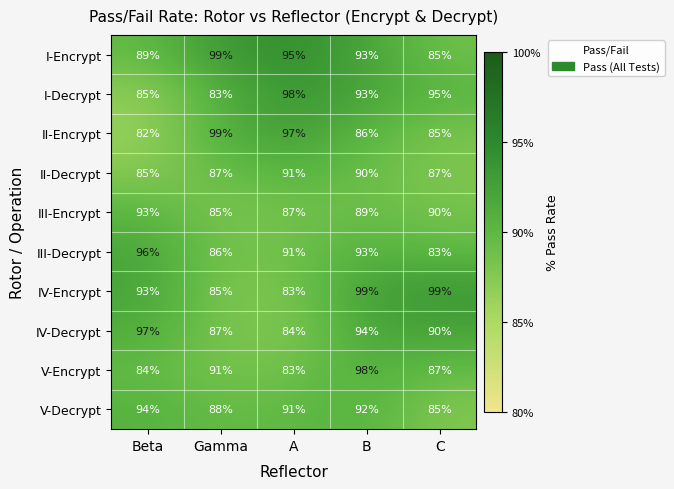

Which category has the highest value in the V-Encrypt series?

B